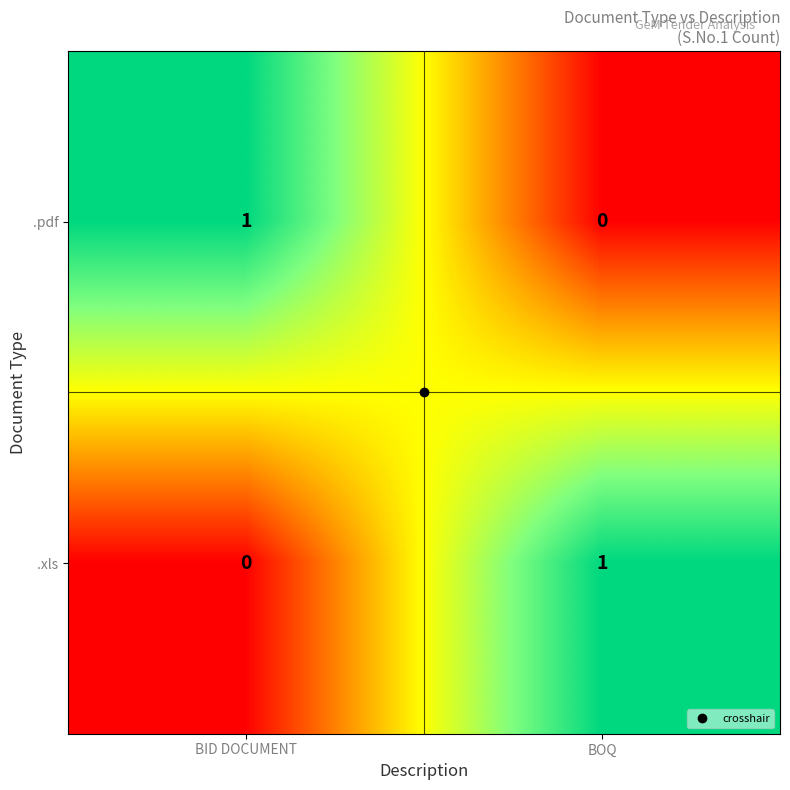

Which category has the lowest value in the .xls series?

BID DOCUMENT